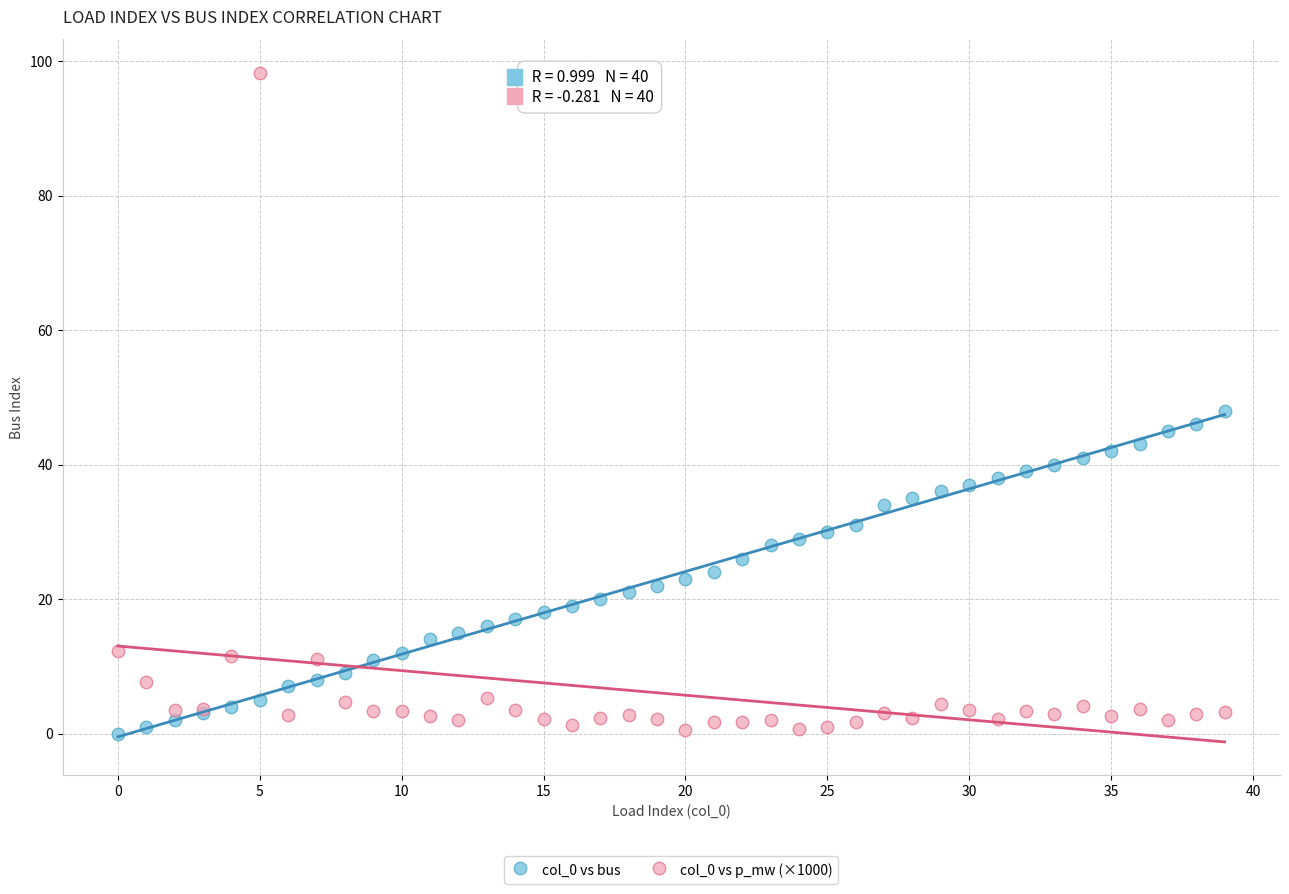

Which series has the largest Y range (max minus min)?

col_0 vs p_mw (×1000)